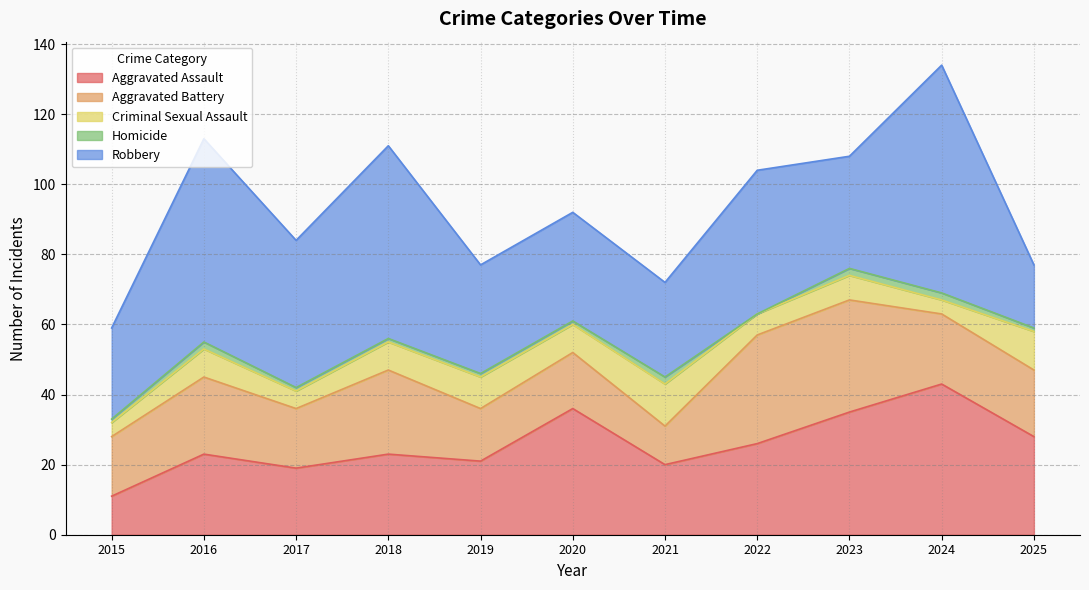

What is the average value of the Criminal Sexual Assault series?

7